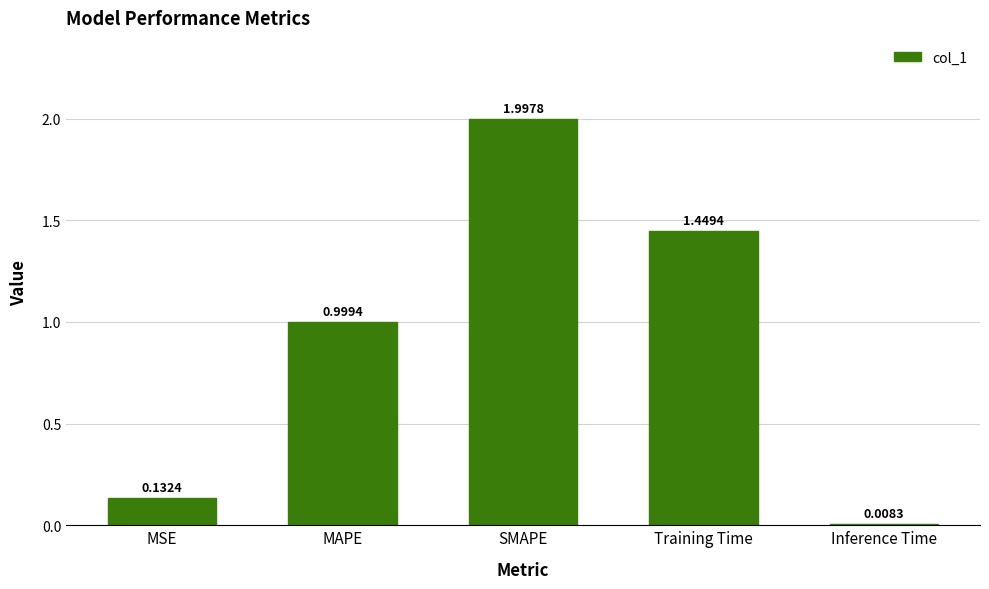

At which label is the value closest to 1?

MAPE